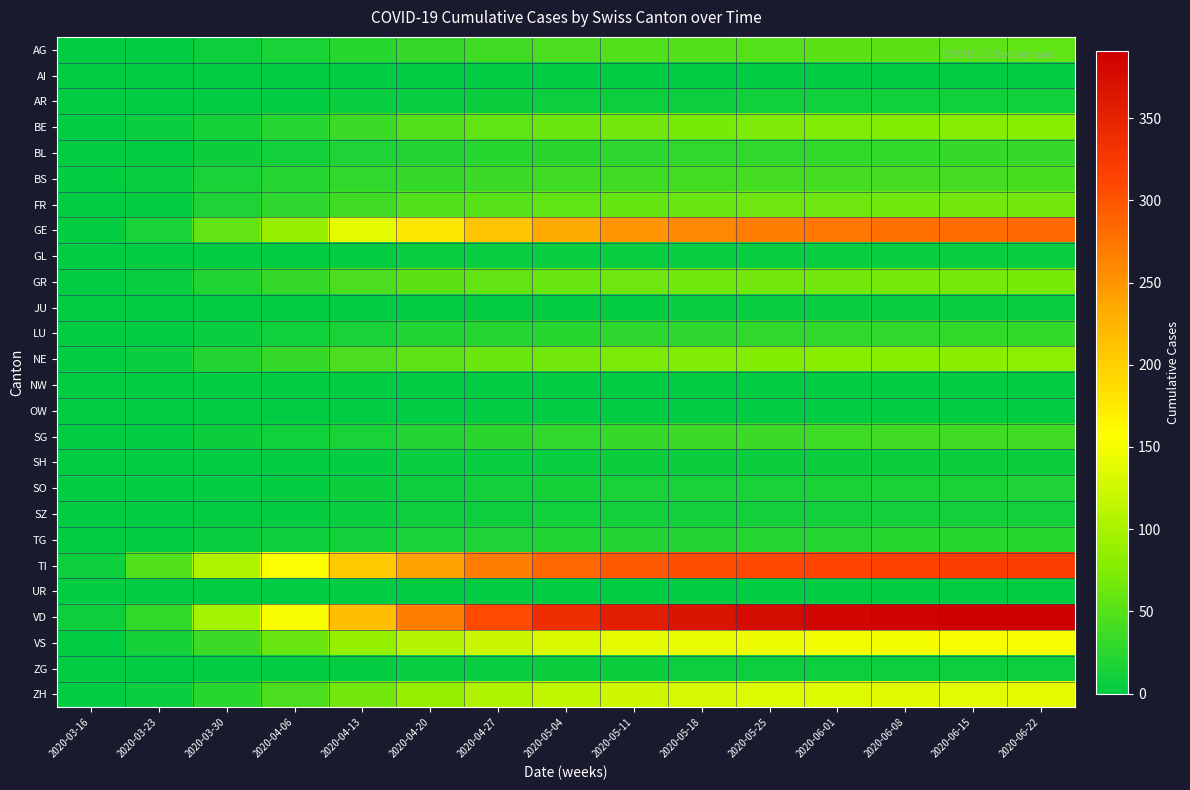

Which series changed the most between 2020-03-23 and 2020-04-13?

VD